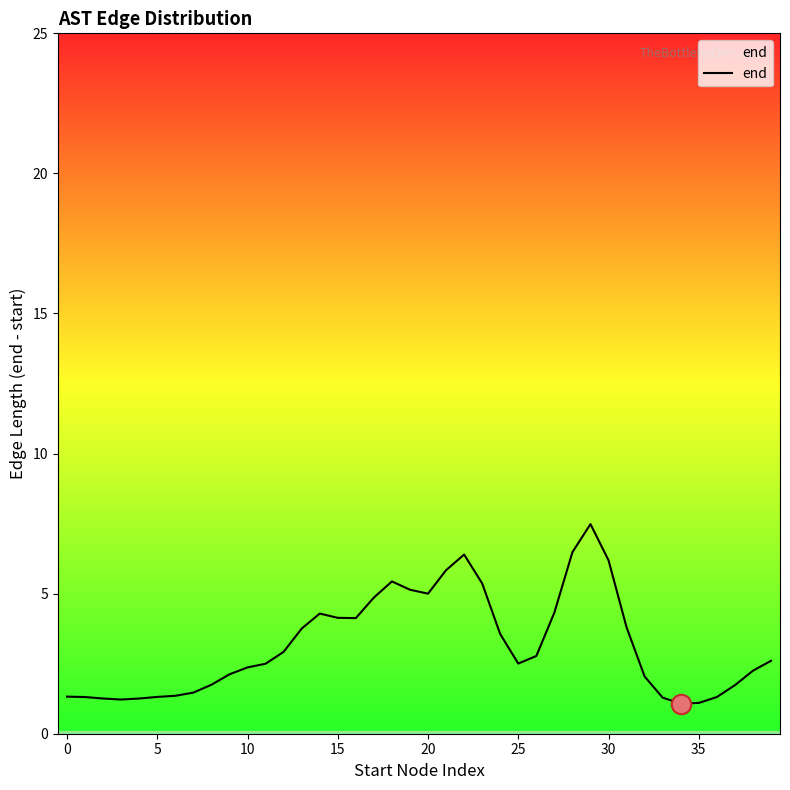

What is the greatest value displayed?

7.5